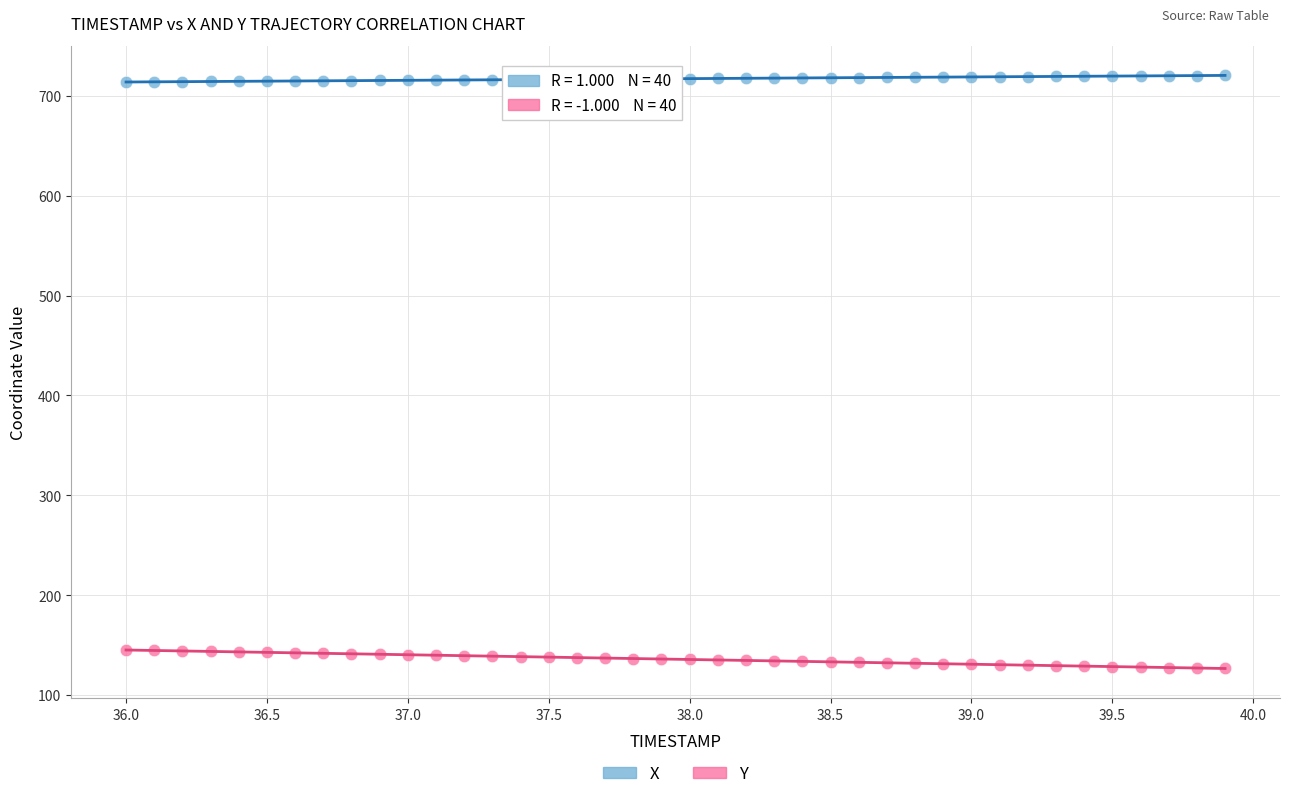

Across all data points, what is the range of X values (max minus min)?

3.9